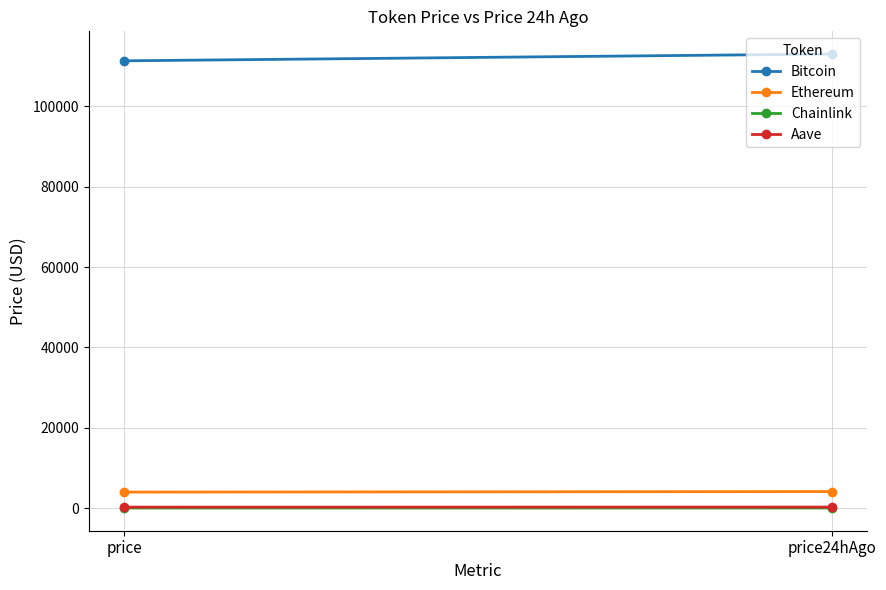

Rank the categories by Aave value from highest to lowest.

price24hAgo, price